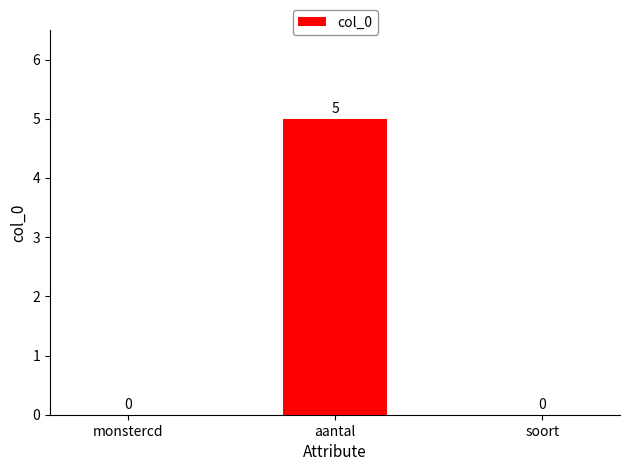

Between aantal and monstercd, which is larger?

aantal